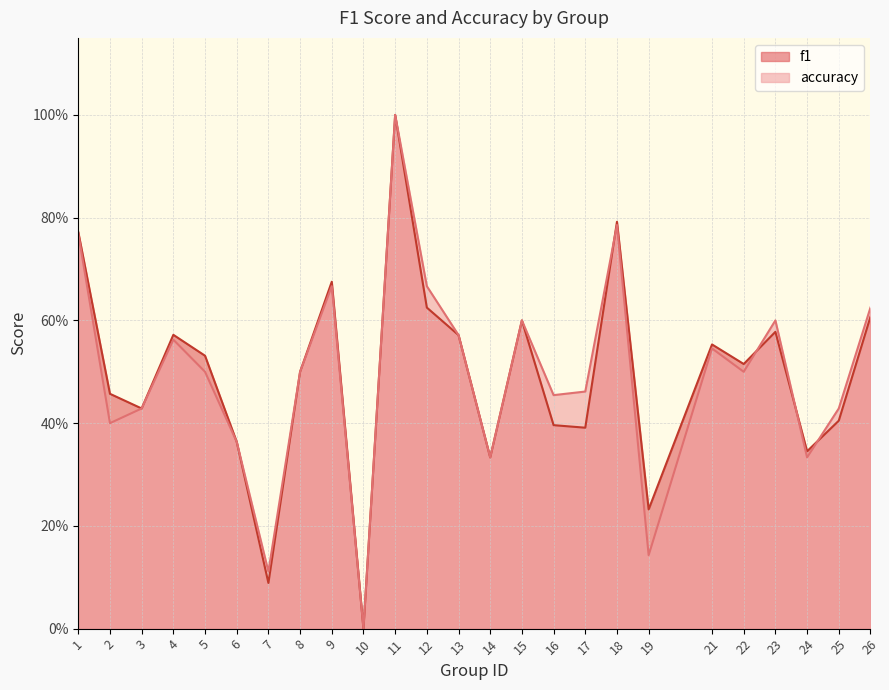

What is the maximum value shown in the chart?

1.0